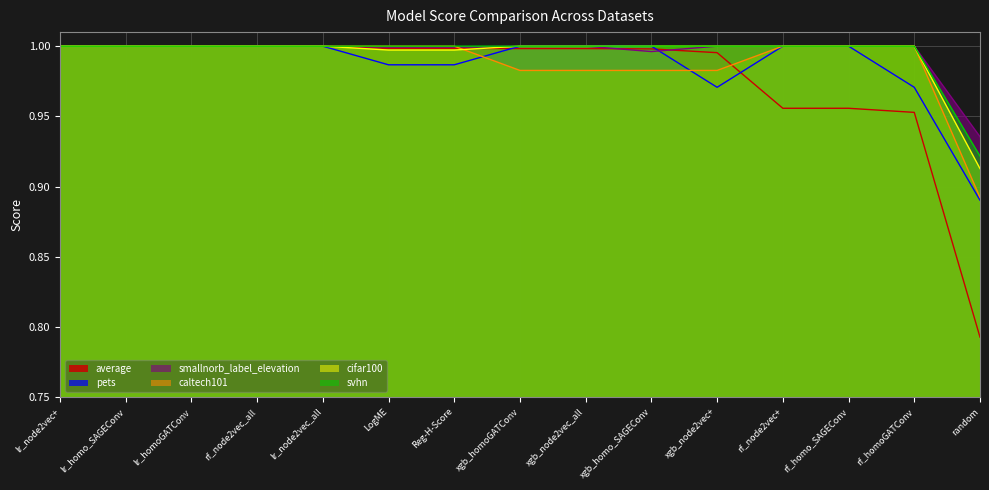

Between Reg-H-Score and rf_homo_SAGEConv, which is larger?

Reg-H-Score